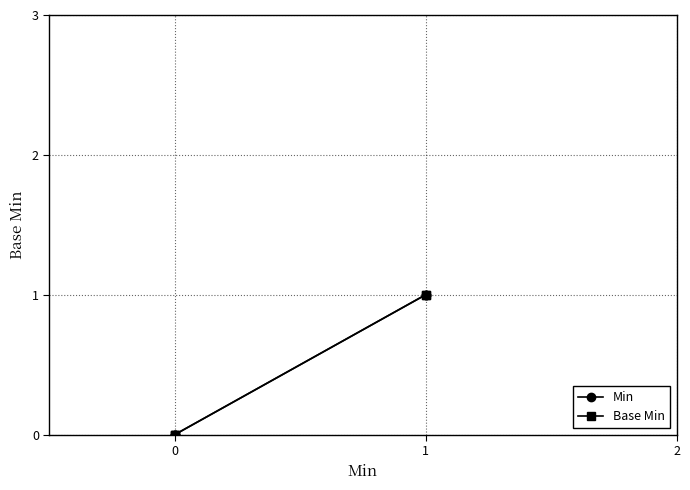

What is the difference between the maximum and minimum values in the Min series?

1